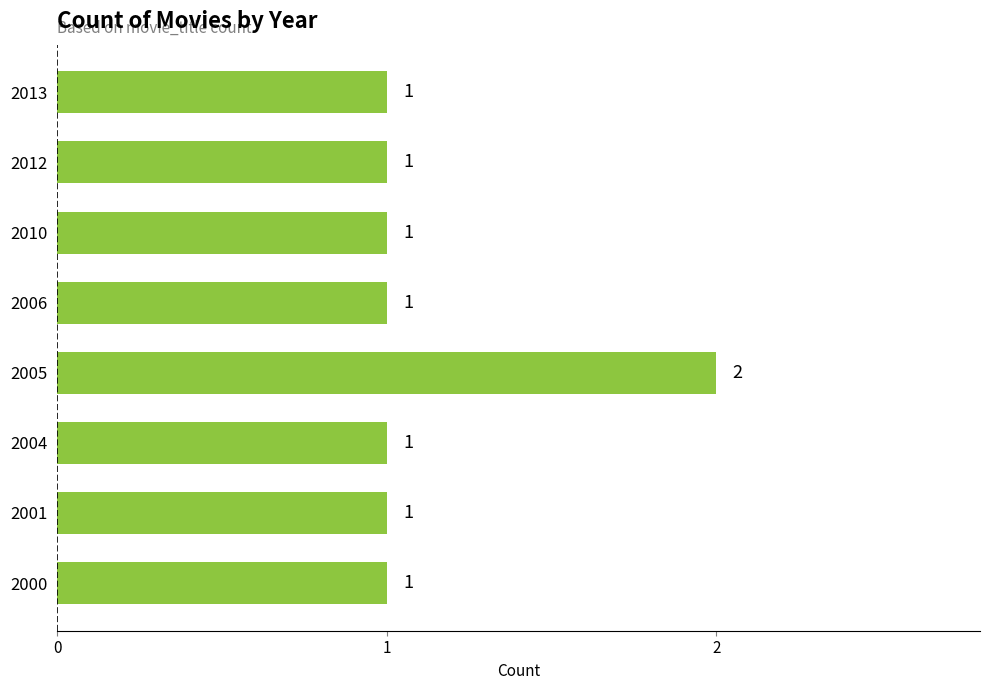

Reading bottom to top, transcribe all the data shown in this chart.

2000=1	2001=1	2004=1	2005=2	2006=1	2010=1	2012=1	2013=1